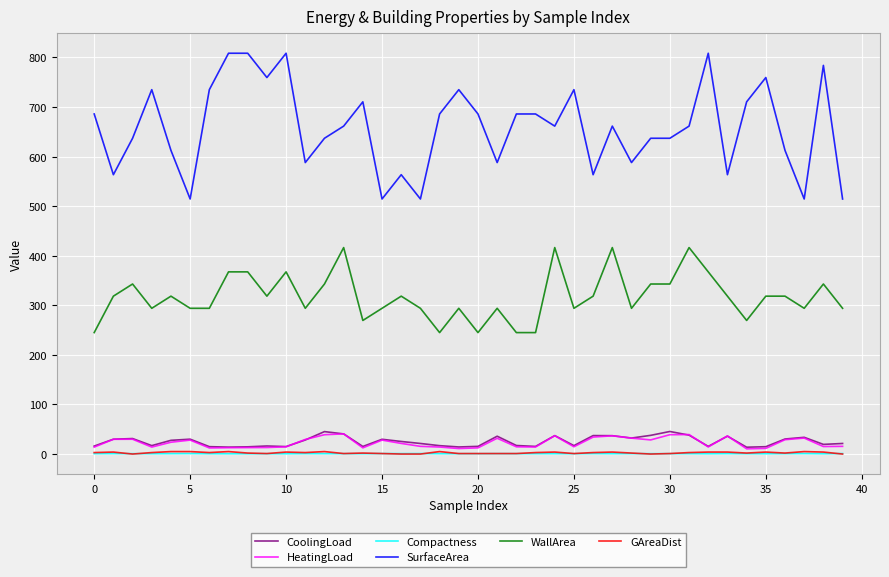

Does the chart display data point markers on the line(s)?

No